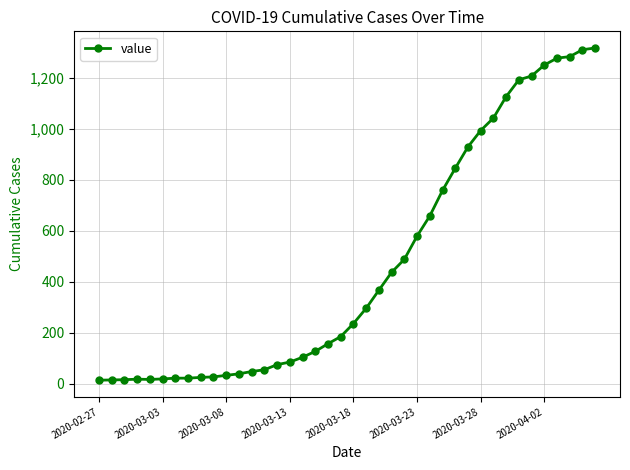

What is the minimum value shown in the chart?

13